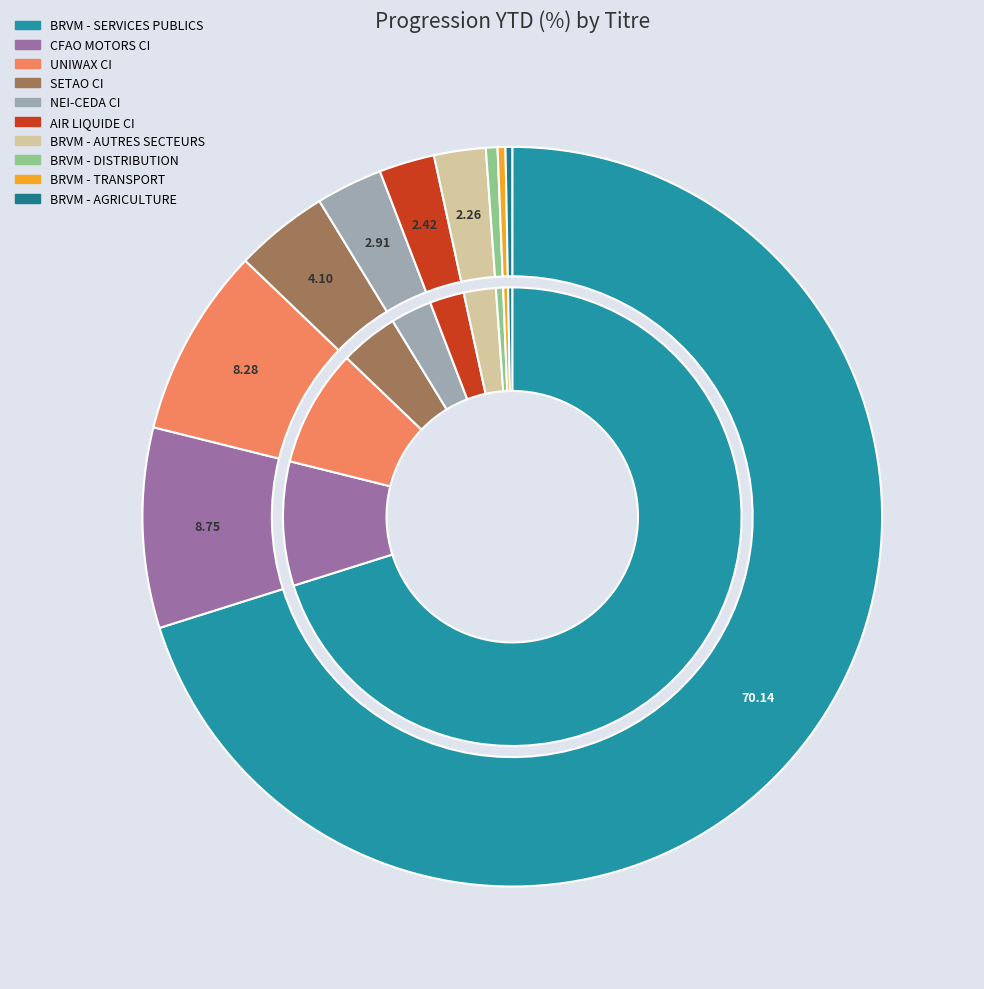

What is the change in value from UNIWAX CI to SETAO CI?

-491456.9